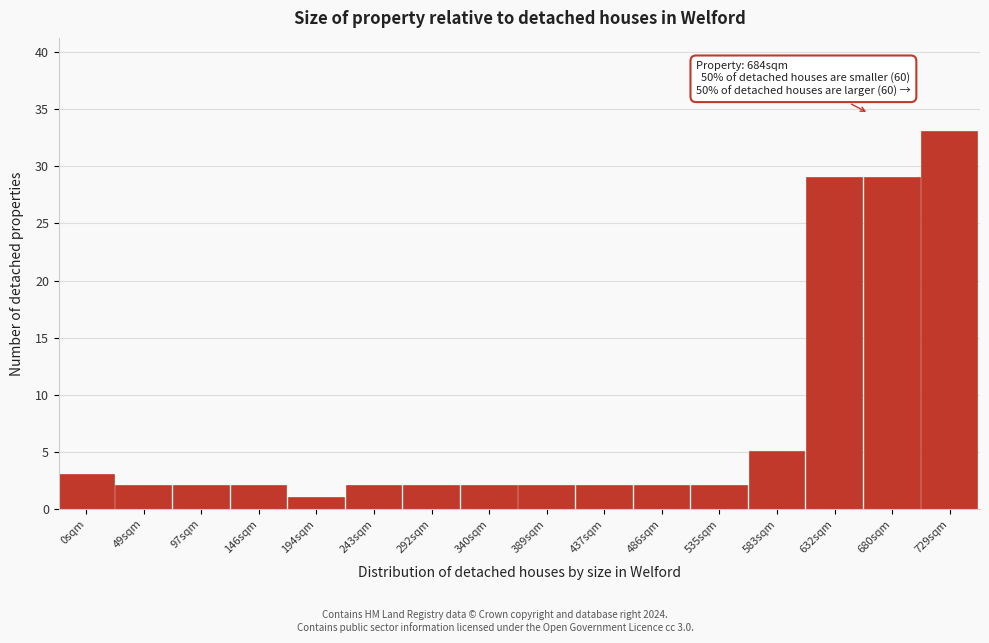

Reading left to right, transcribe all the data shown in this chart.

0sqm=3	49sqm=2	97sqm=2	146sqm=2	194sqm=1	243sqm=2	292sqm=2	340sqm=2	389sqm=2	437sqm=2	486sqm=2	535sqm=2	583sqm=5	632sqm=29	680sqm=29	729sqm=33